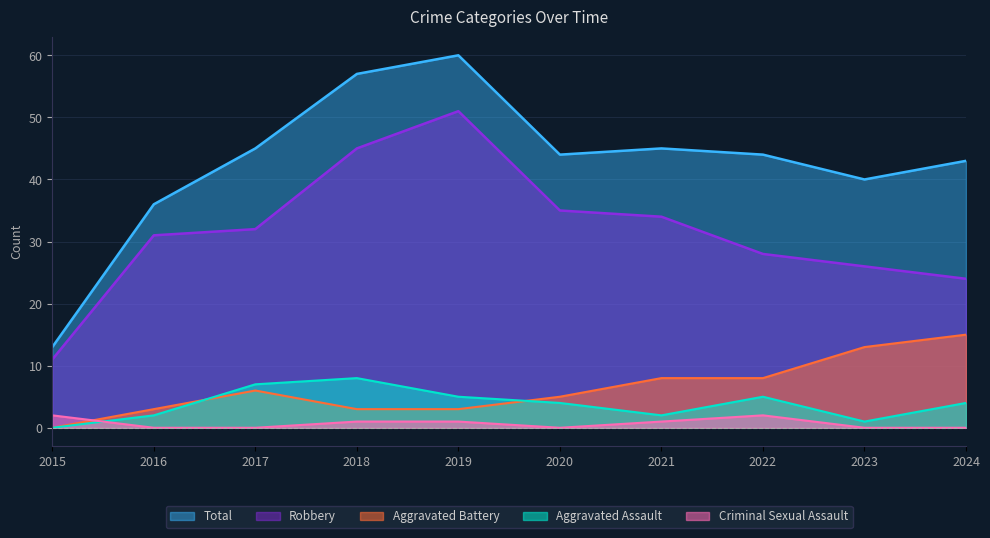

Rank the series at 2015 from lowest to highest value.

Aggravated Assault, Aggravated Battery, Criminal Sexual Assault, Robbery, Total